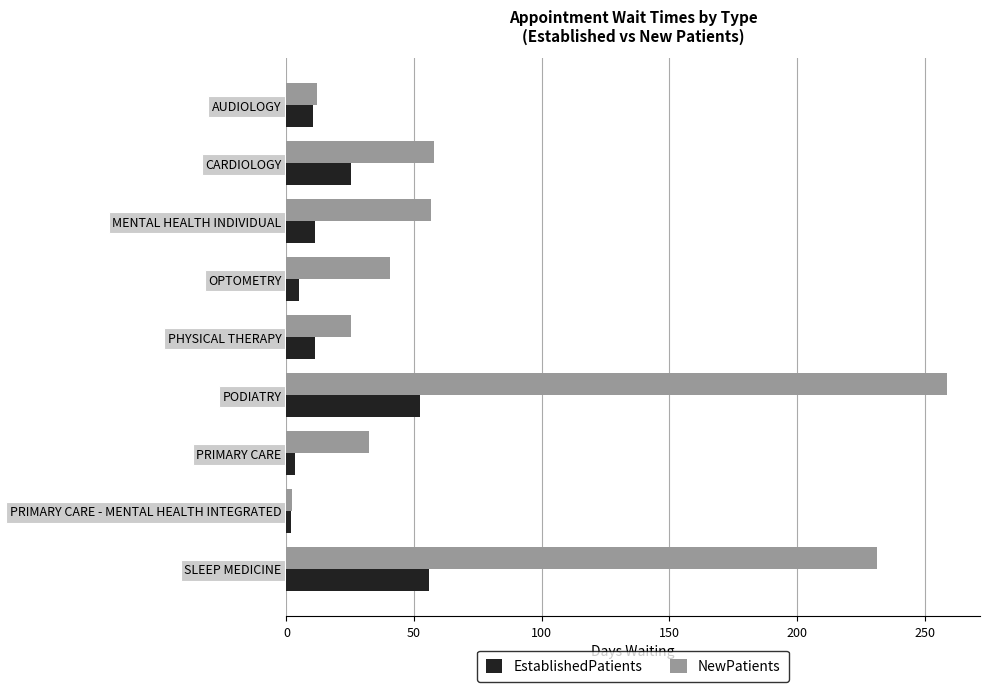

The NewPatients series shows 29.9 at MENTAL HEALTH INDIVIDUAL. True or false?

False